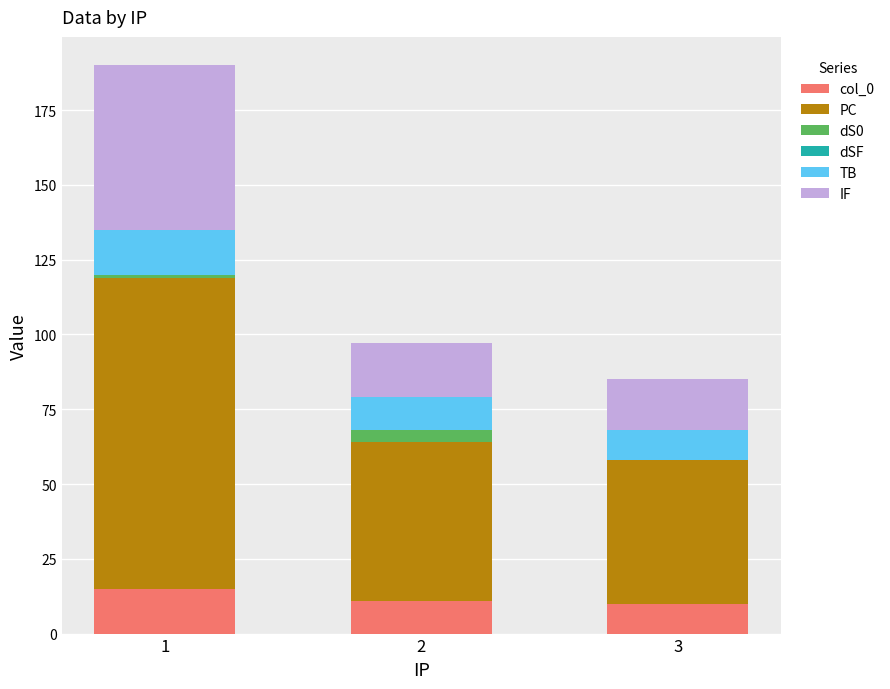

Reading left to right, list the values for the col_0 series.

1=15	2=11	3=10